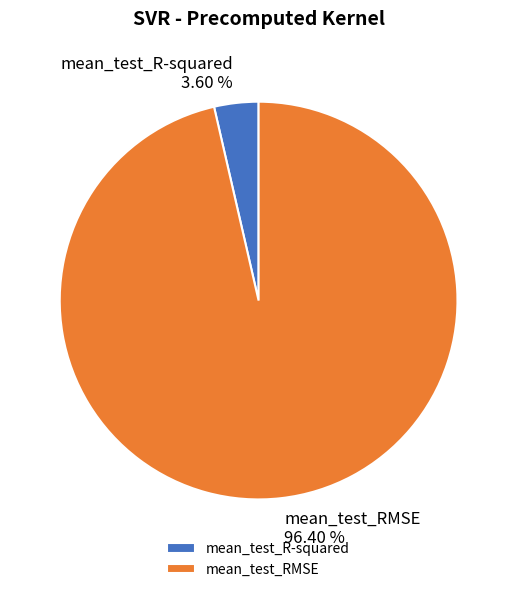

To the nearest percent, what percentage of the pie is mean_test_R-squared?

4%